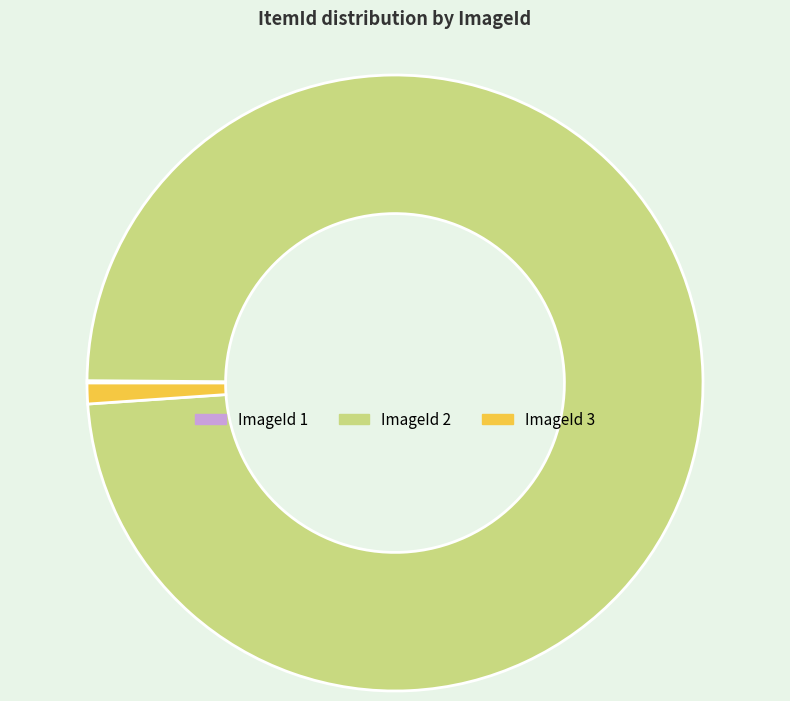

Which slice represents more than half of the pie?

ImageId 2